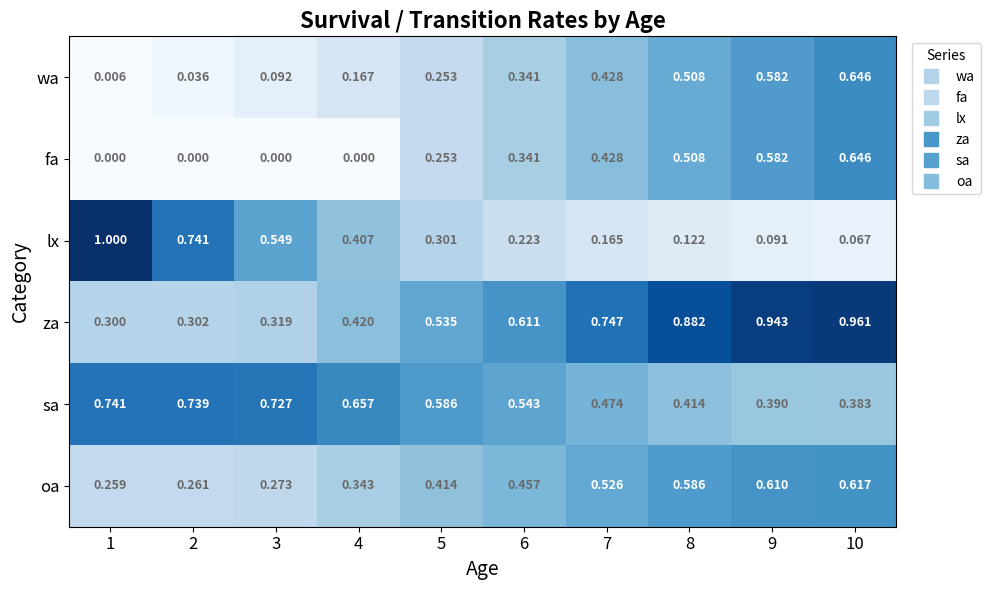

Rank the series at 4 from lowest to highest value.

fa, wa, oa, lx, za, sa